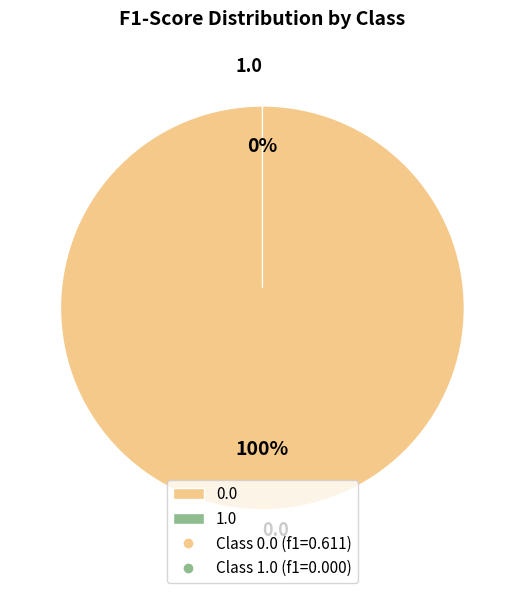

To the nearest percent, what percentage of the pie is 0.0?

100%